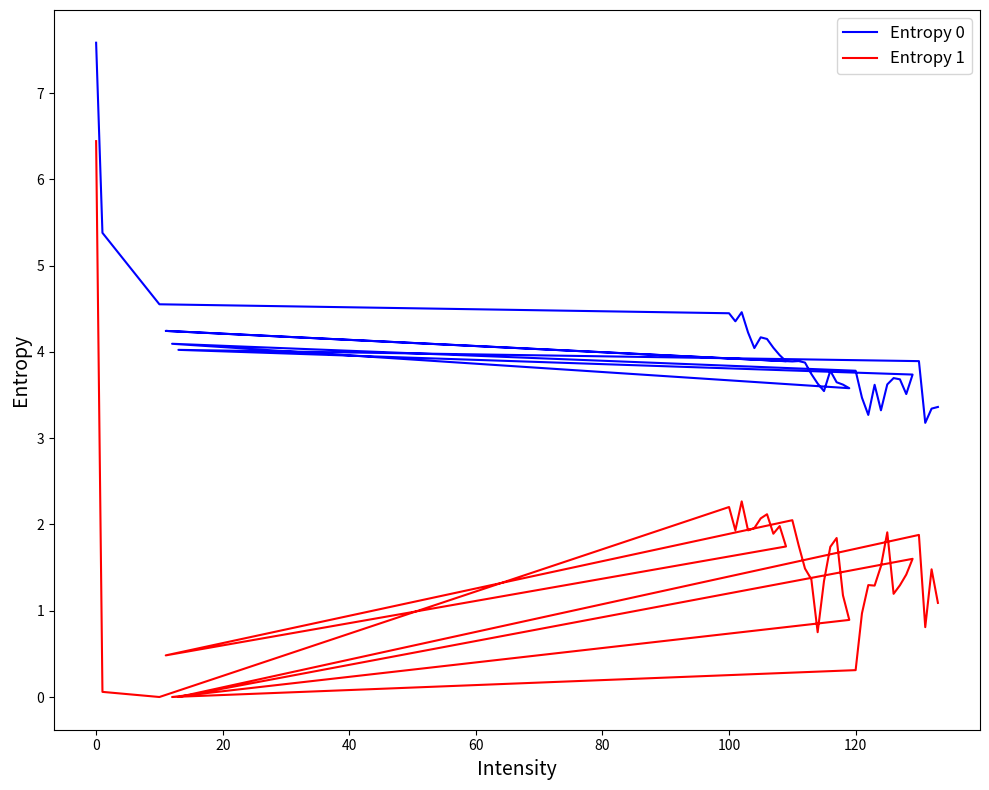

How many series are shown in this chart?

2